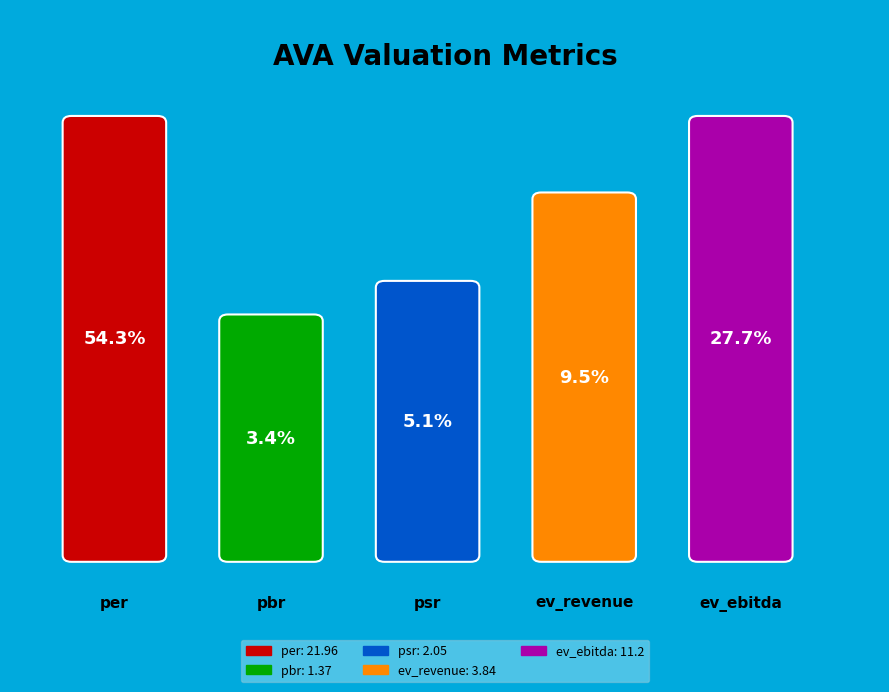

What is the smallest slice in the pie chart?

pbr